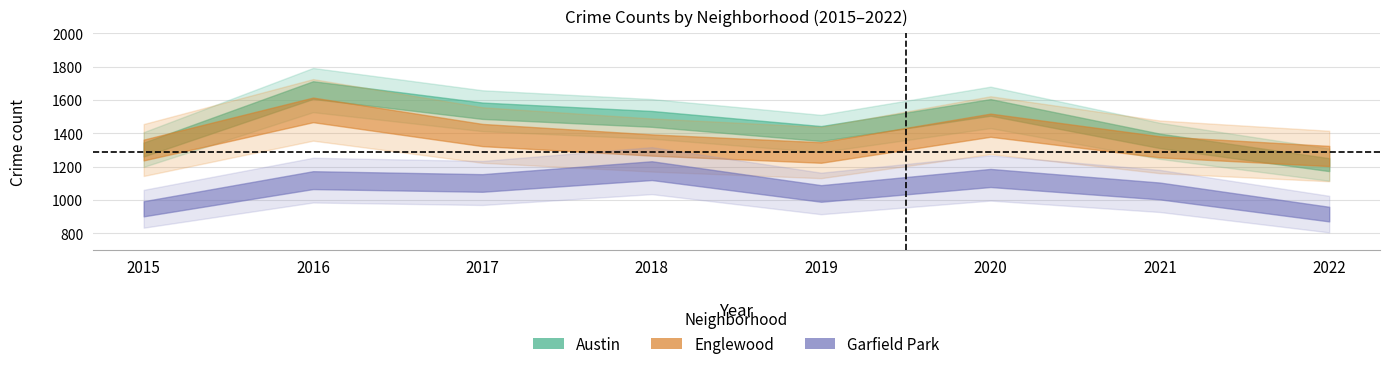

The value of Austin at 2020 is 1556. True or false?

True